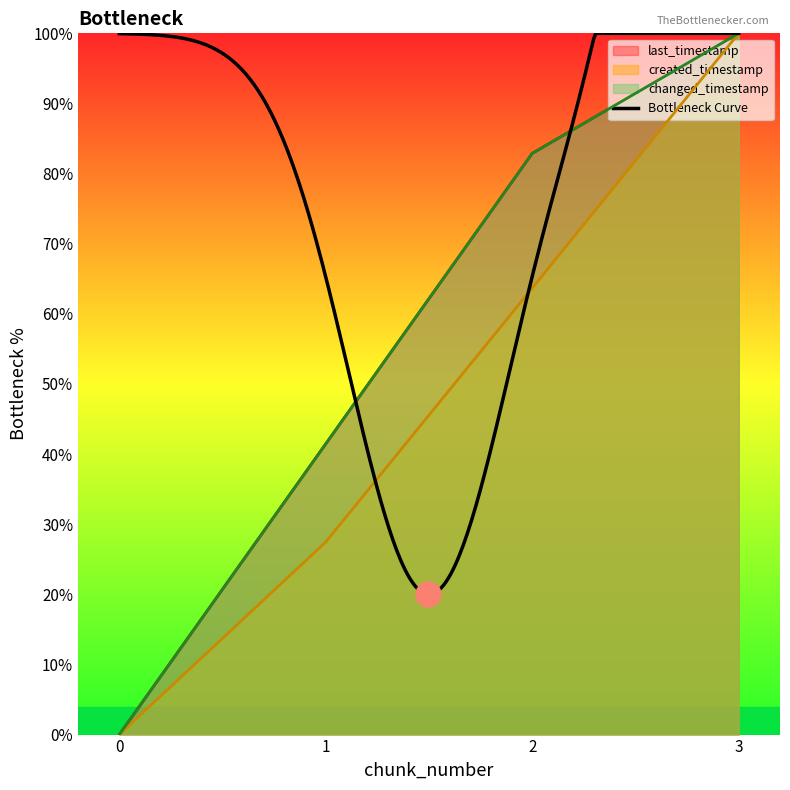

How many values in last_timestamp are above zero?

3